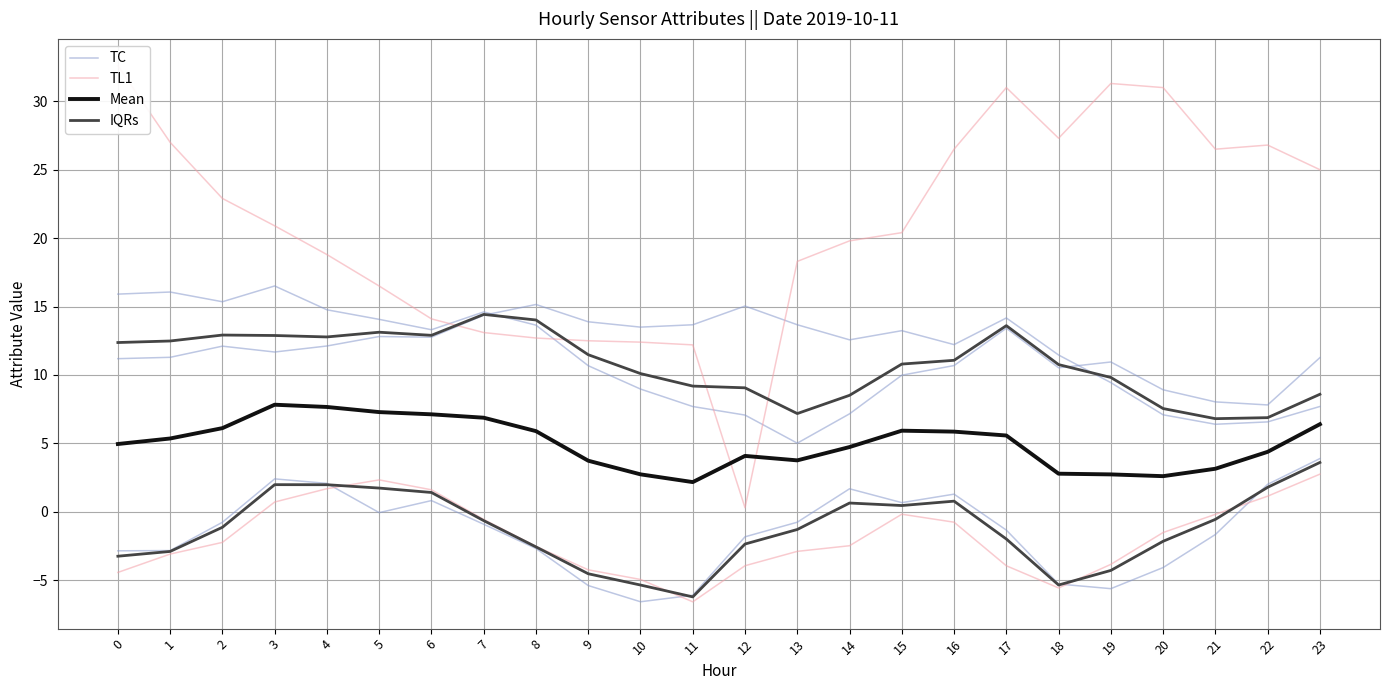

Rank the series at 16 from highest to lowest value.

TC, Mean, IQRs, TL1